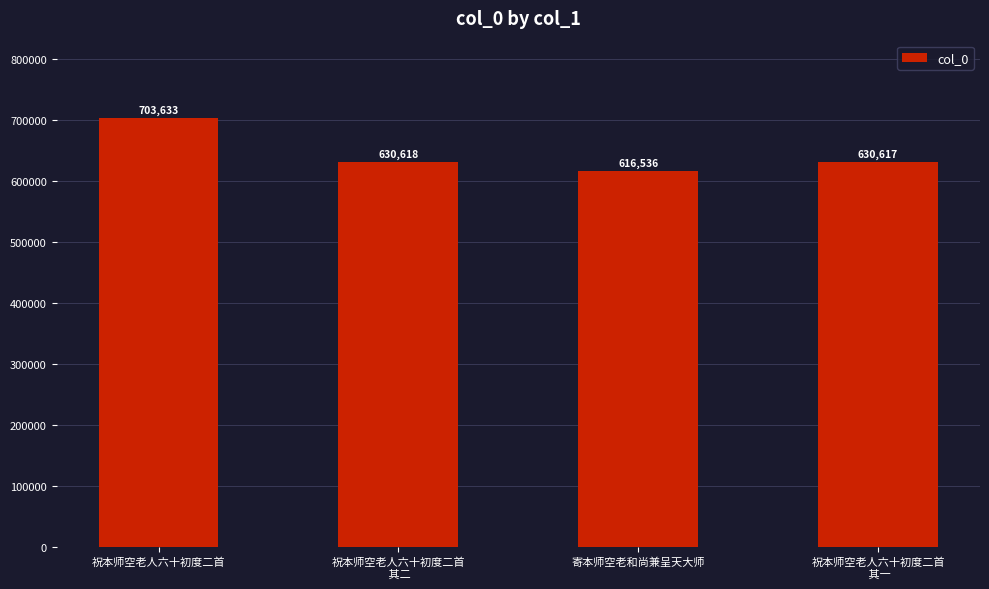

The chart shows a value of 630618 at 祝本师空老人六十初度二首
 其二. True or false?

True